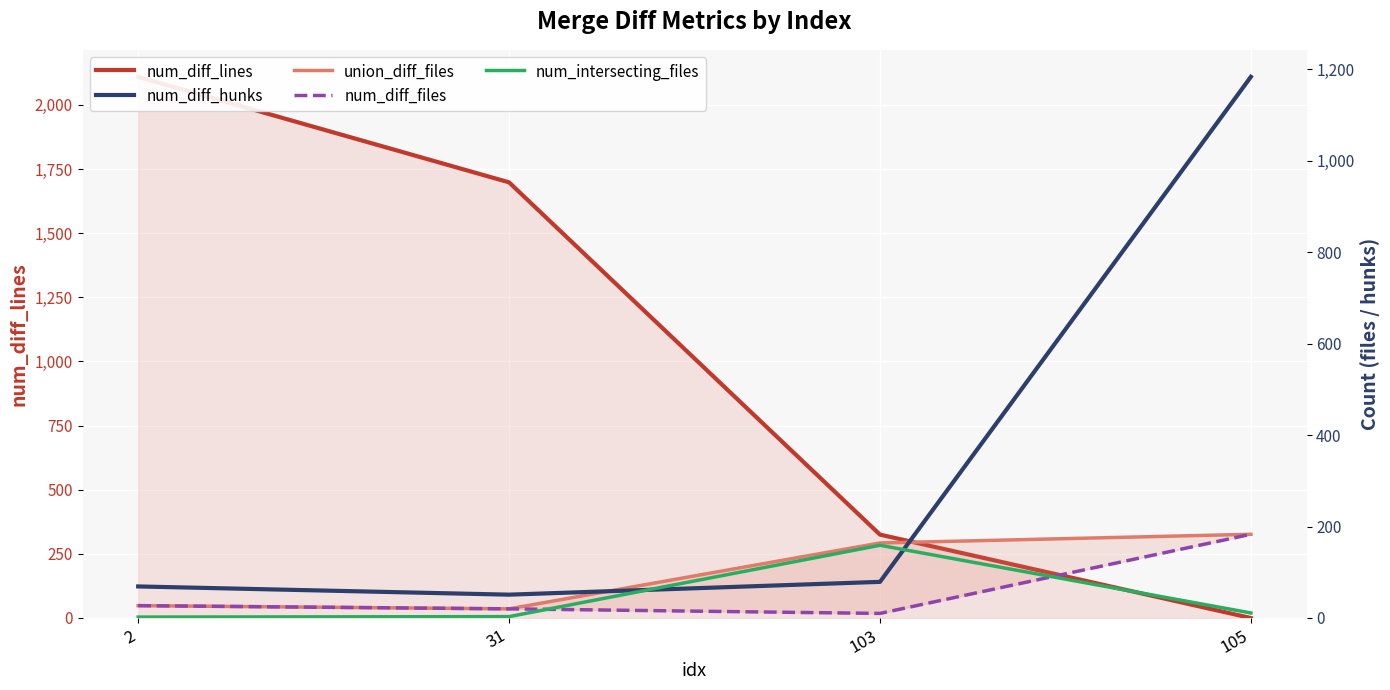

How many times do num_diff_files and num_diff_lines cross each other?

1